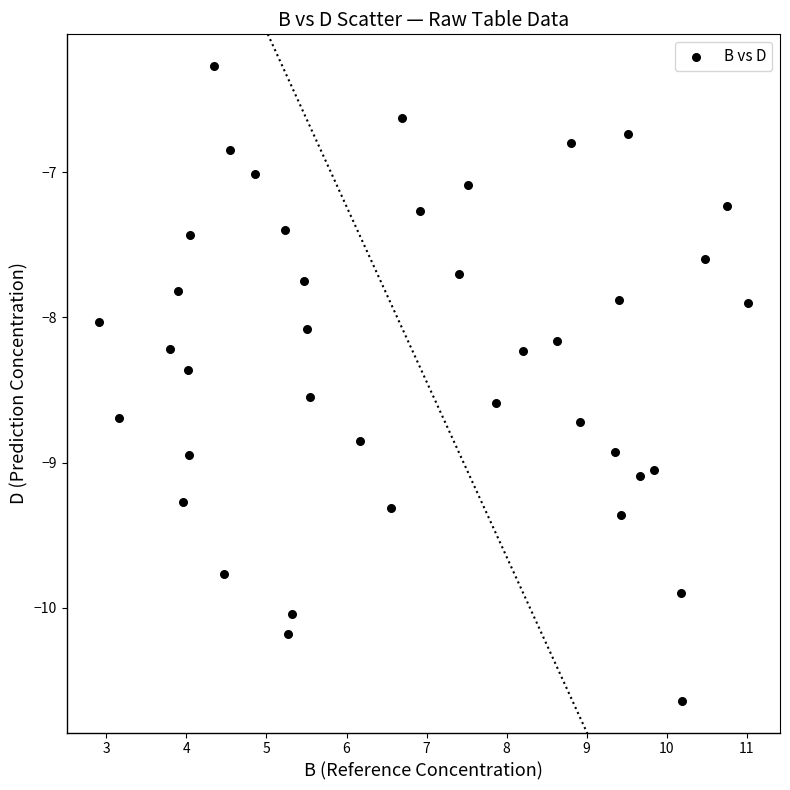

What is the range of Y values (max minus min)?

4.4